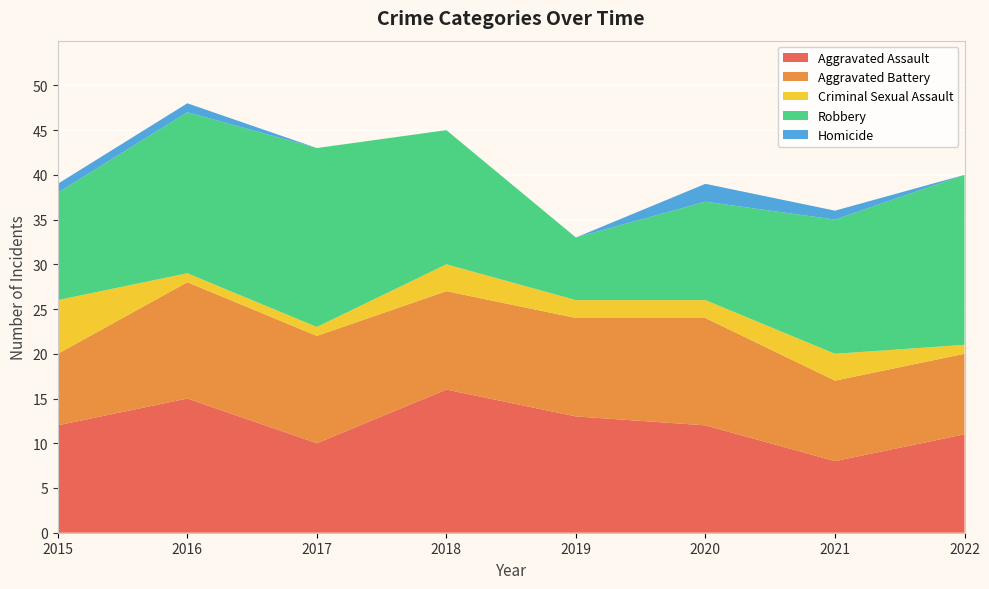

Reading left to right, extract all data points from this chart.

Aggravated Assault: 12	15	10	16	13	12	8	11
Aggravated Battery: 8	13	12	11	11	12	9	9
Criminal Sexual Assault: 6	1	1	3	2	2	3	1
Robbery: 12	18	20	15	7	11	15	19
Homicide: 1	1	0	0	0	2	1	0